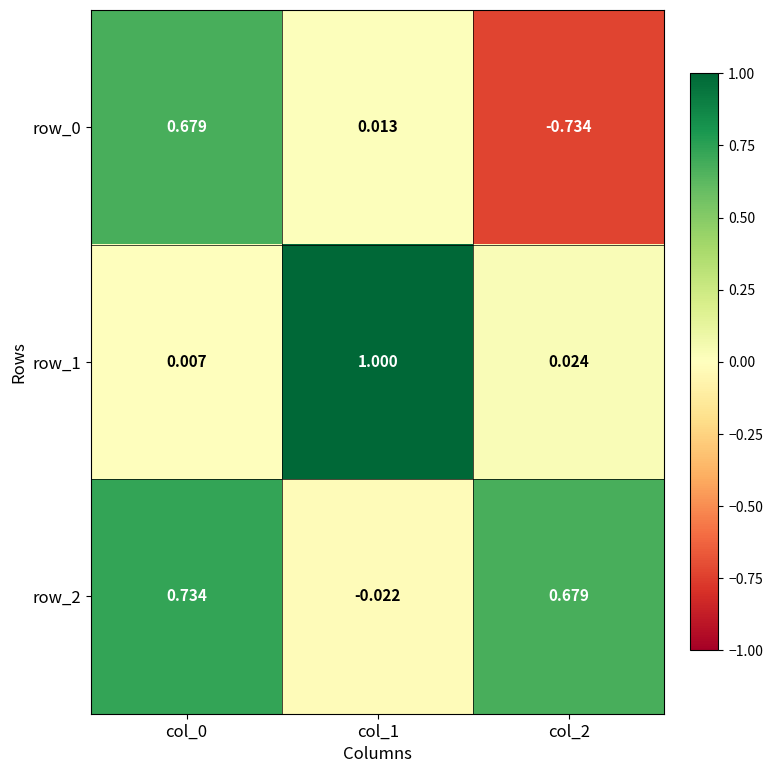

Is the value of row_1 at col_1 greater than the value of row_0 at col_1?

Yes